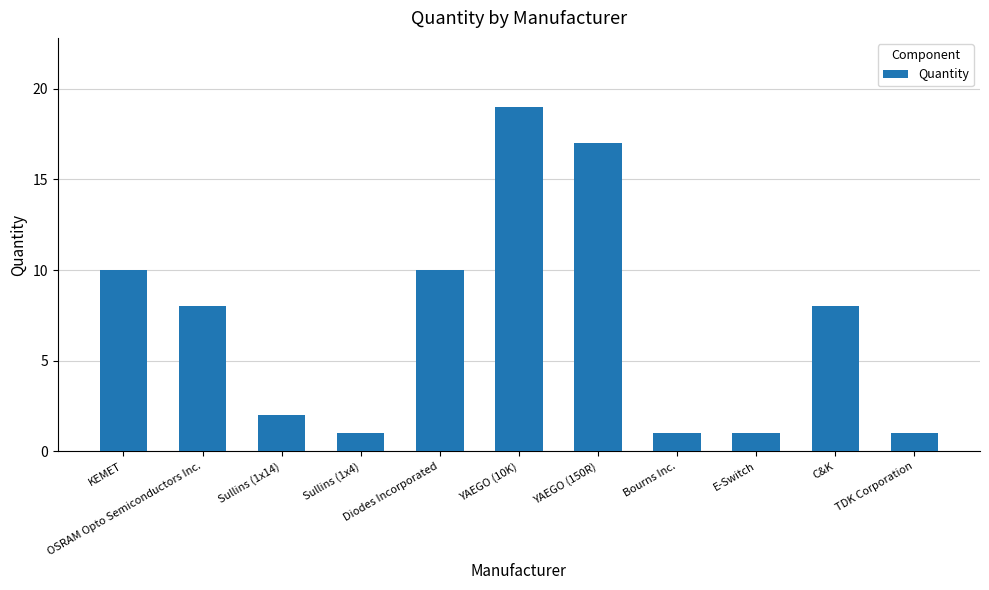

What is the average value?

7